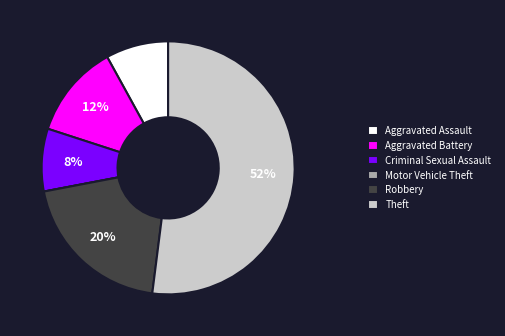

True or false: Theft accounts for 52% of the total.

True